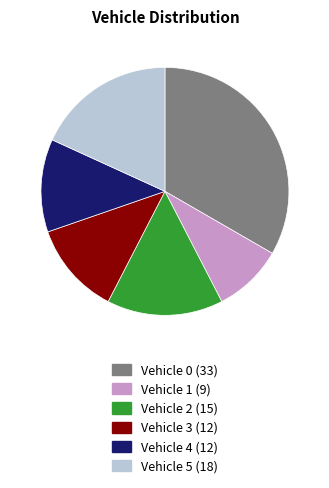

Is the sum of Vehicle 2 (15) and Vehicle 4 (12) greater than half?

No